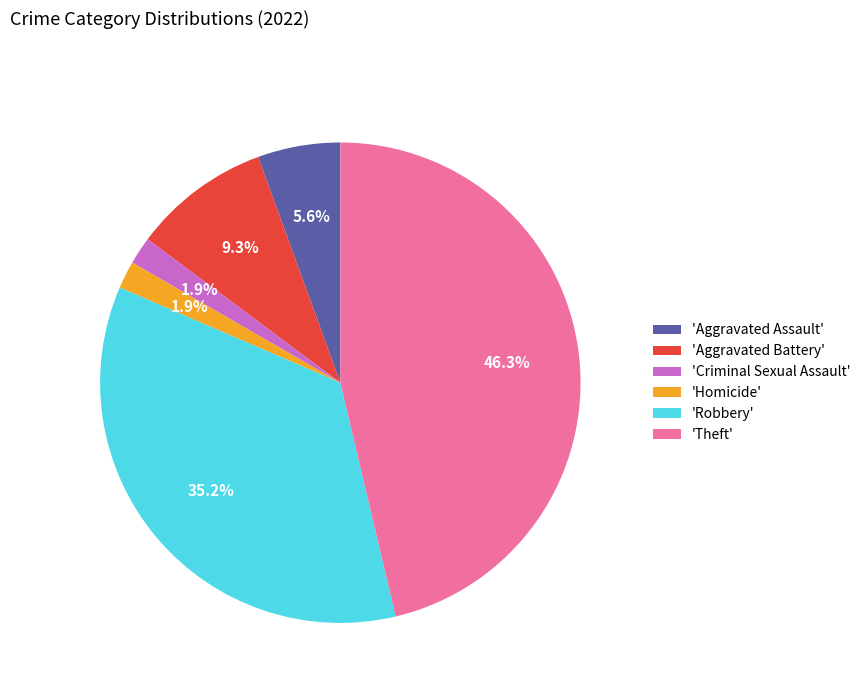

Is the sum of 'Aggravated Assault' and 'Theft' greater than half?

Yes